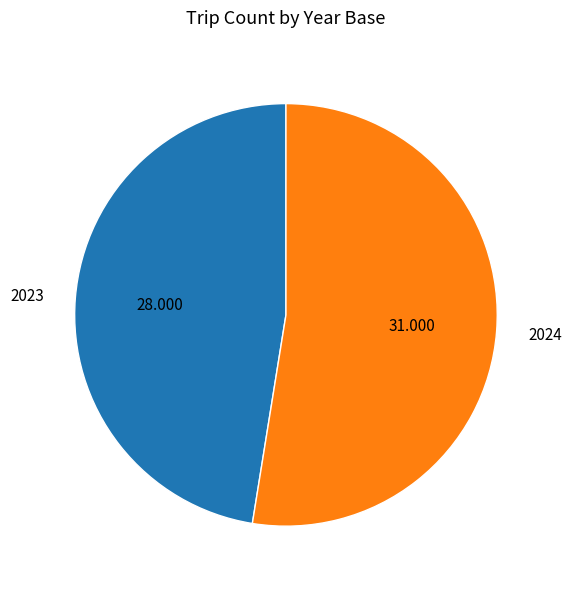

What is the ratio of the value at 2024 to the value at 2023?

1.1